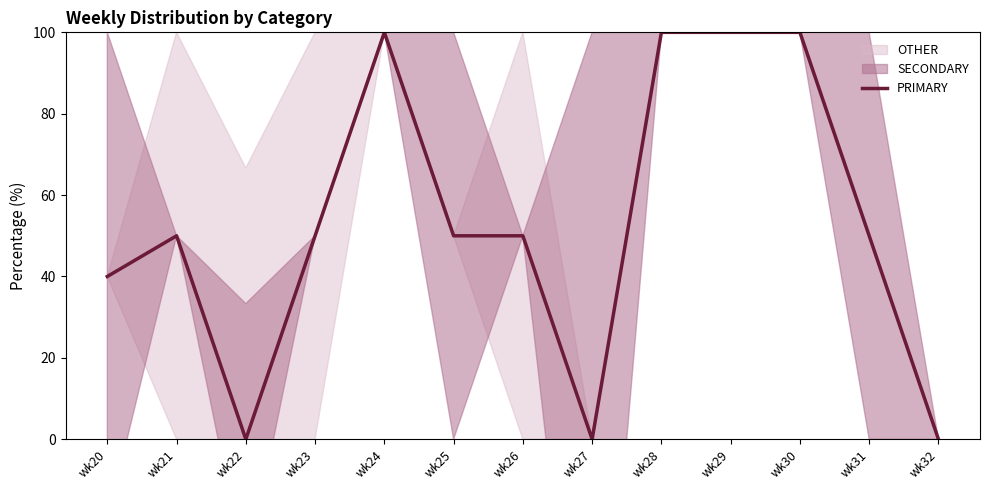

What is the difference between the maximum and minimum values?

100